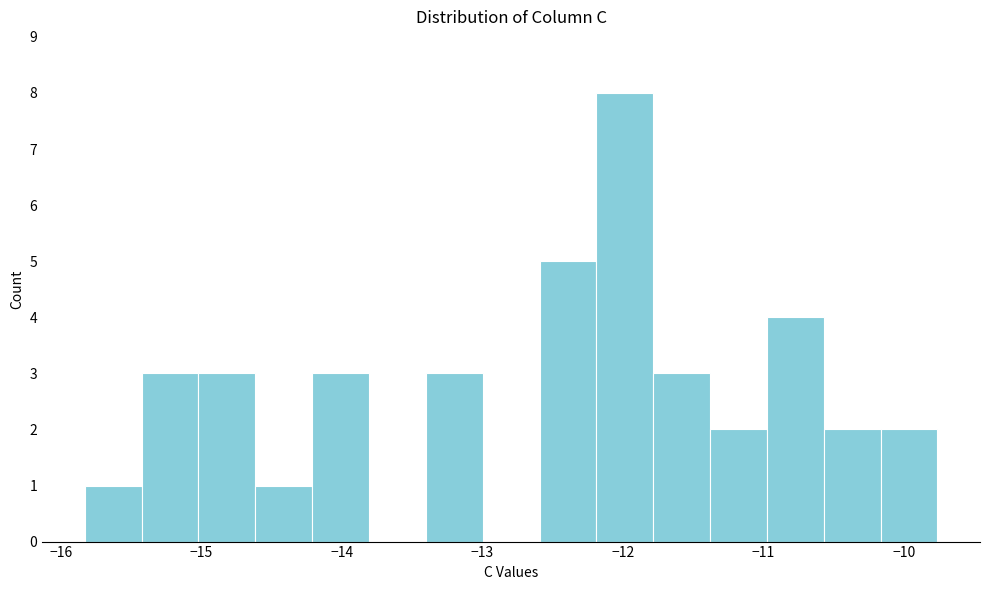

Reading left to right, list every bar in this chart as the range it spans on the x-axis followed by its height. Neither the bar edges nor the heights are printed on the chart, so give them approximately, as read against the axes.

-15.8 to -15.4: 1
-15.4 to -15.0: 3
-15.0 to -14.6: 3
-14.6 to -14.2: 1
-14.2 to -13.8: 3
-13.8 to -13.4: 0
-13.4 to -13.0: 3
-13.0 to -12.6: 0
-12.6 to -12.2: 5
-12.2 to -11.8: 8
-11.8 to -11.4: 3
-11.4 to -11.0: 2
-11.0 to -10.6: 4
-10.6 to -10.2: 2
-10.2 to -9.8: 2